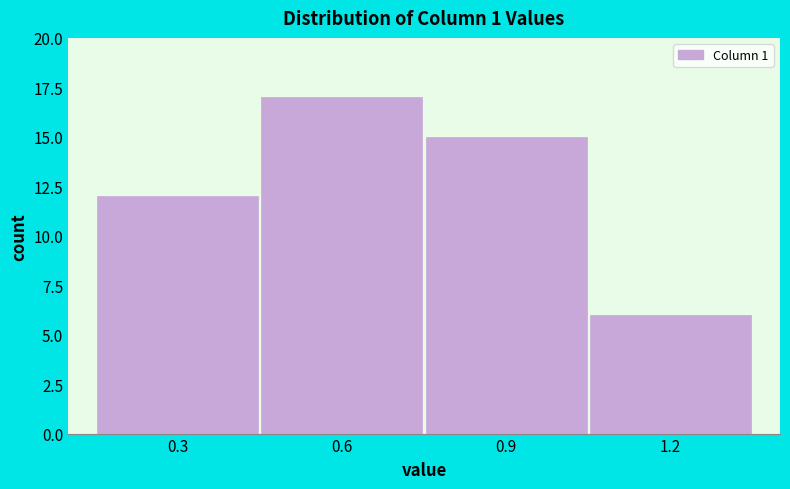

Reading left to right, transcribe all the data shown in this chart.

12	17	15	6